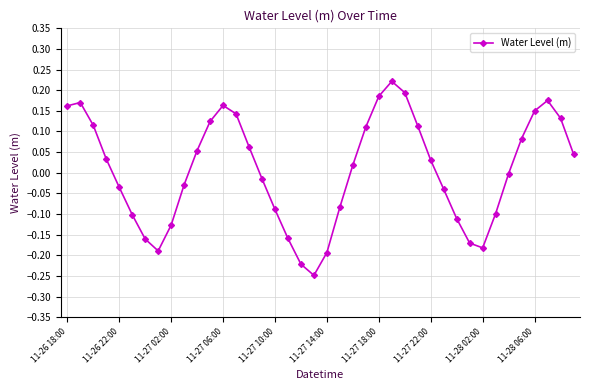

True or false: the data has more than 0 interior local peaks.

True